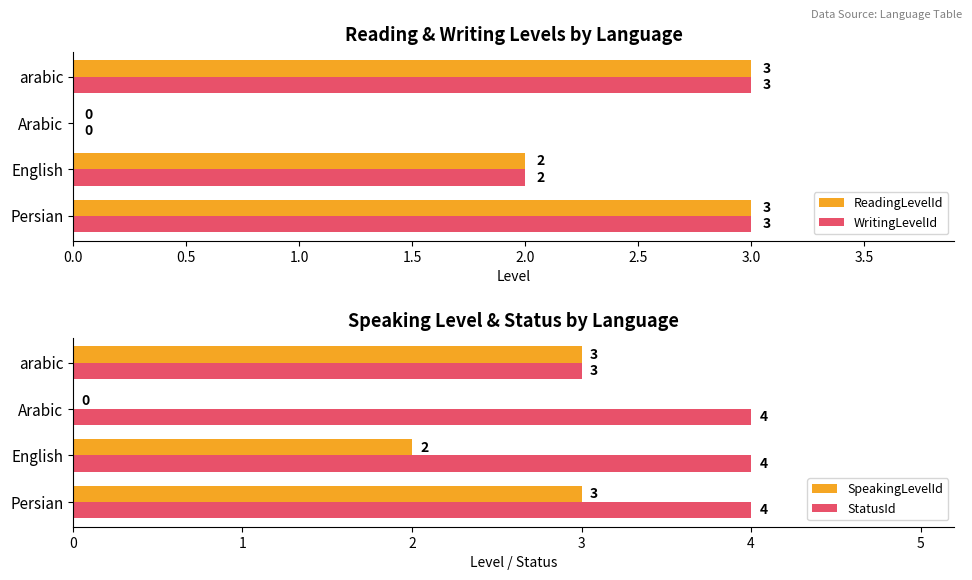

How many bars are there in total?

16